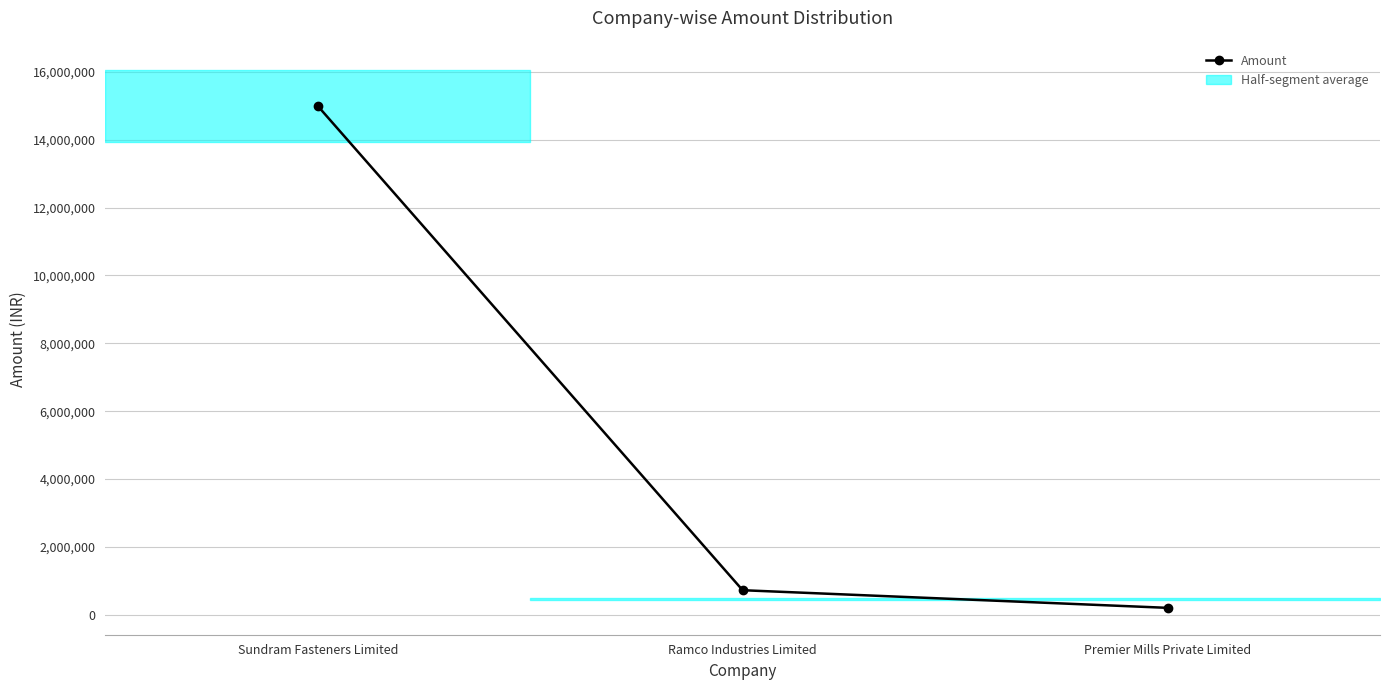

Reading right to left, extract all data points from this chart.

Premier Mills Private Limited=200000	Ramco Industries Limited=720000	Sundram Fasteners Limited=15000000